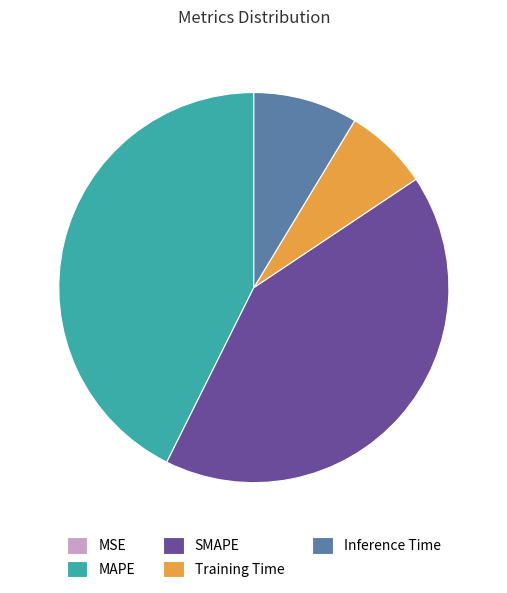

The Training Time slice represents 13% of the pie. True or false?

False